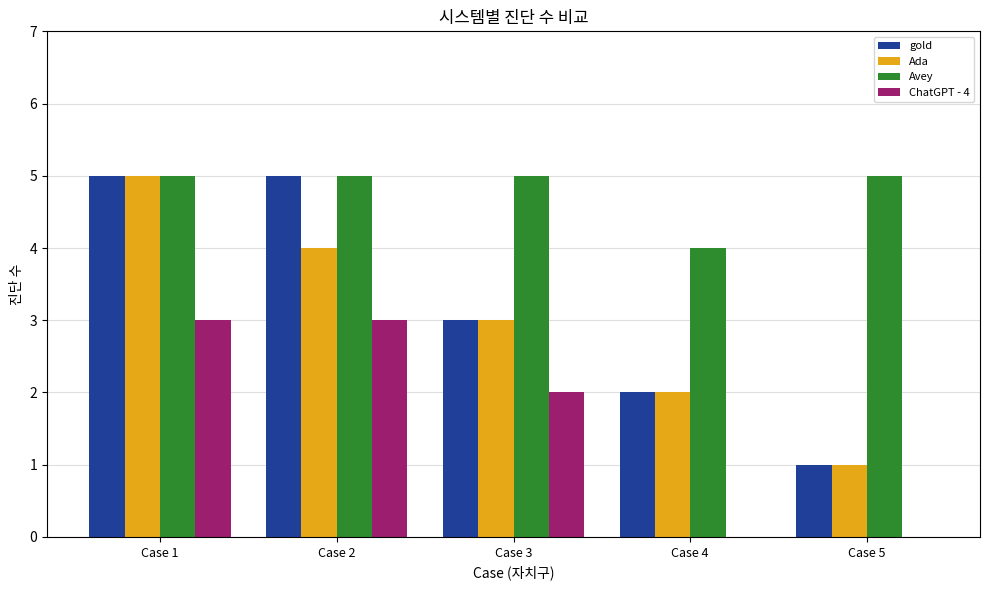

What is the maximum value for gold?

5